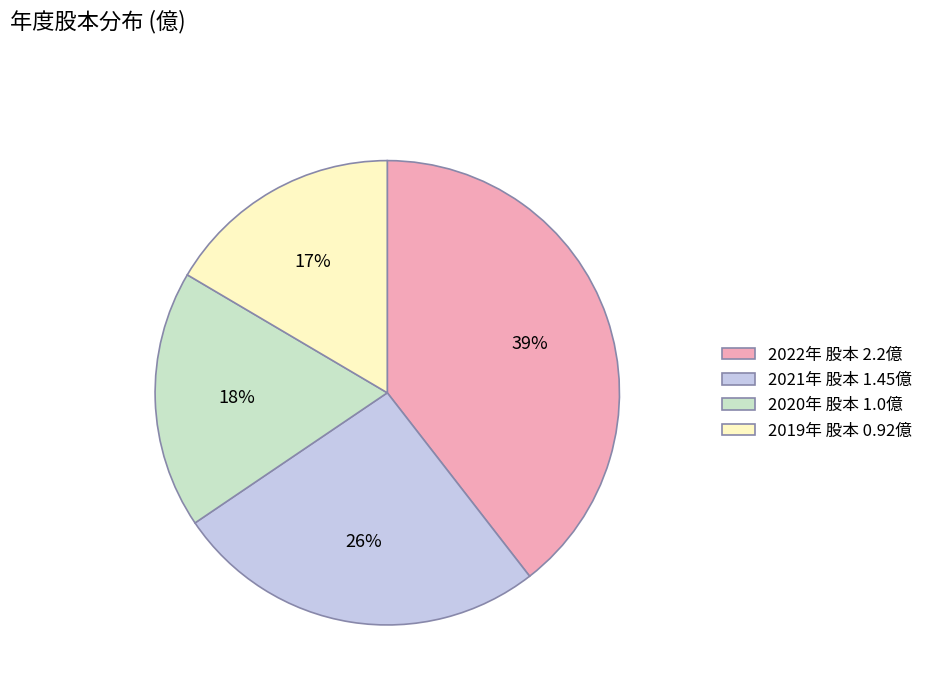

True or false: 2020年 股本 1.0億 accounts for 33% of the total.

False